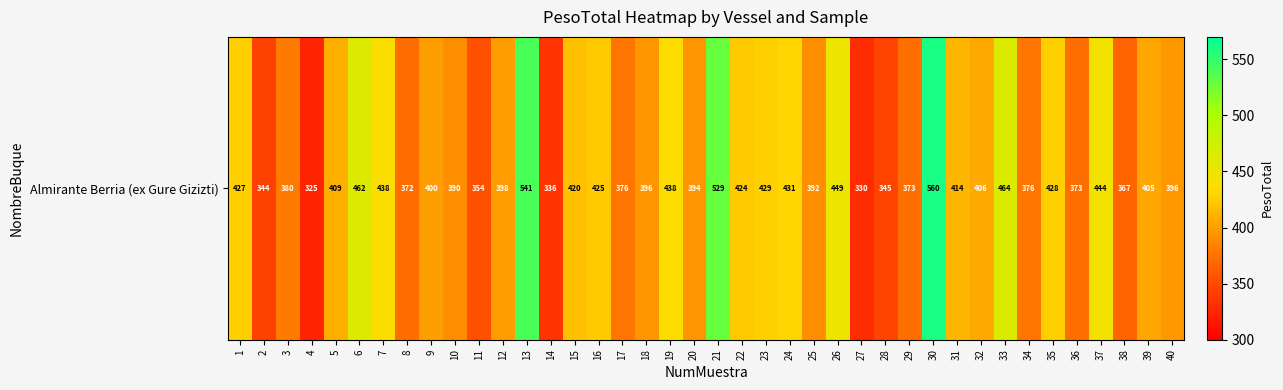

The chart shows a value of 423.7 at 22. True or false?

True